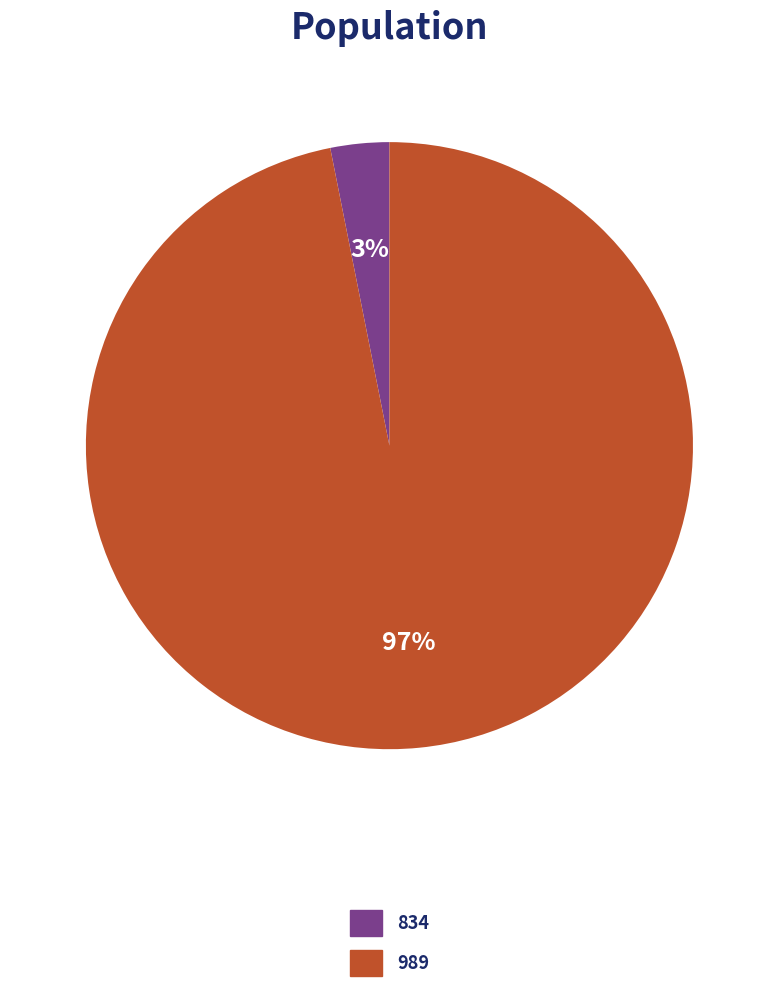

Is it true that 834 is 12% of the pie?

False